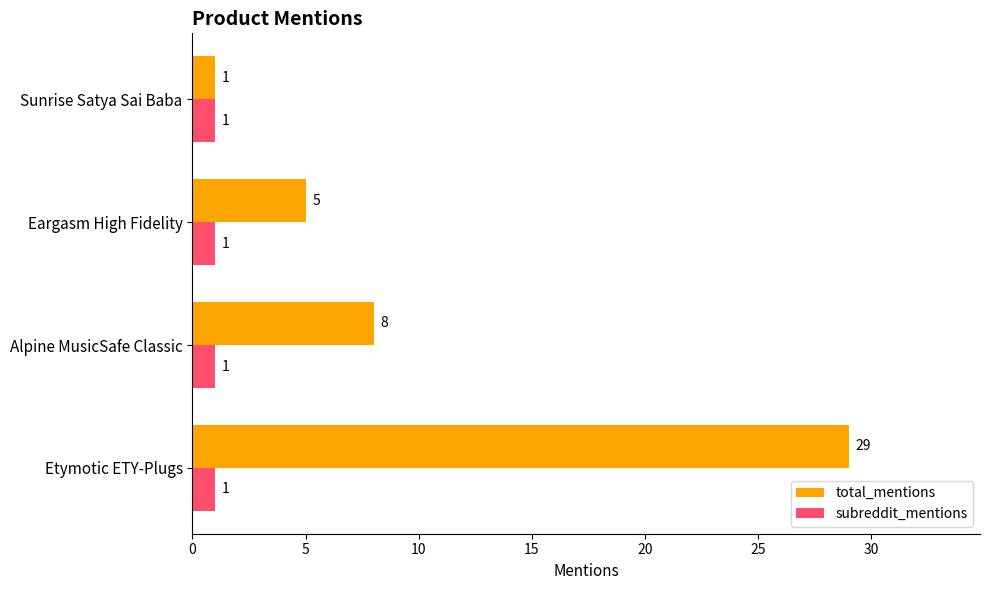

At how many categories does at least one series exceed 24?

1